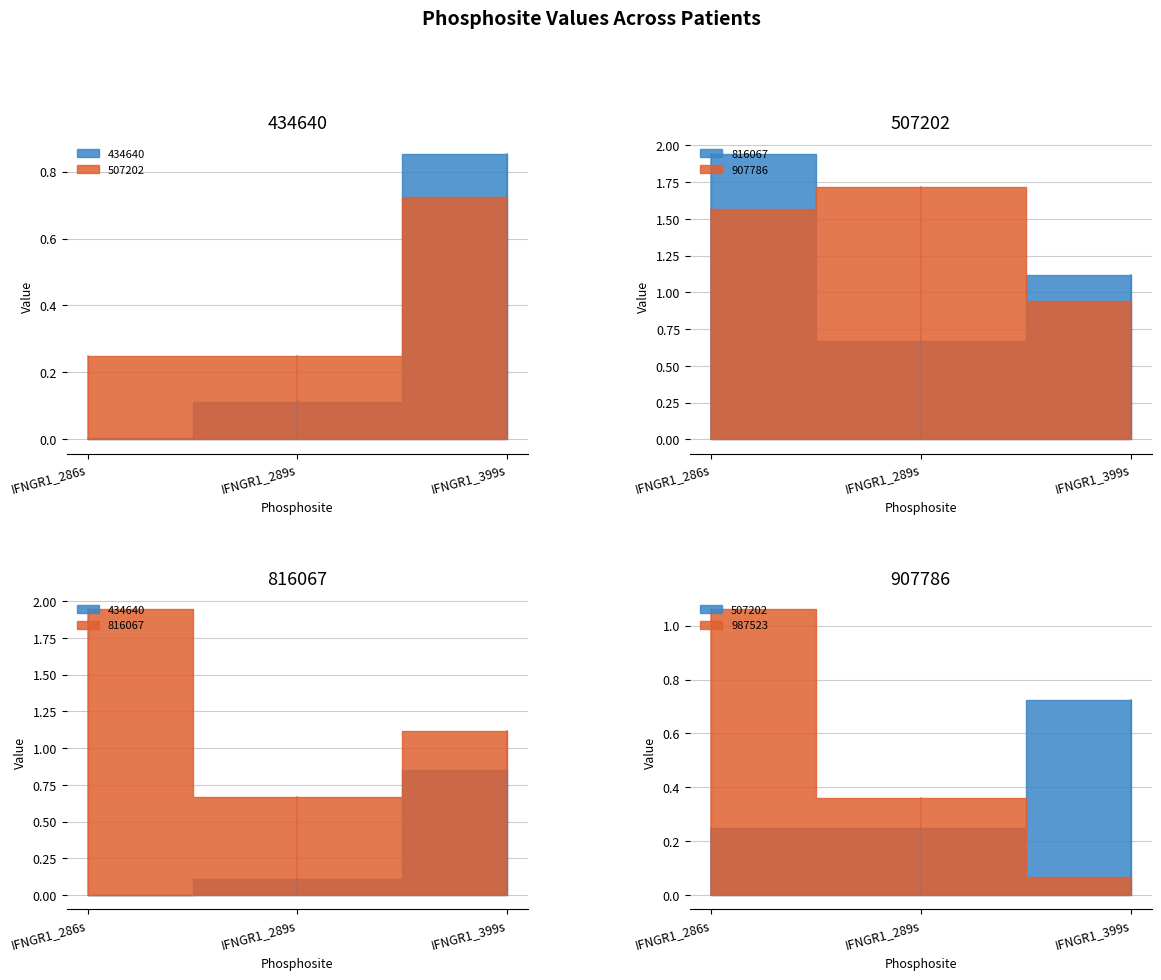

Between IFNGR1_399s and IFNGR1_289s, which is larger?

IFNGR1_399s